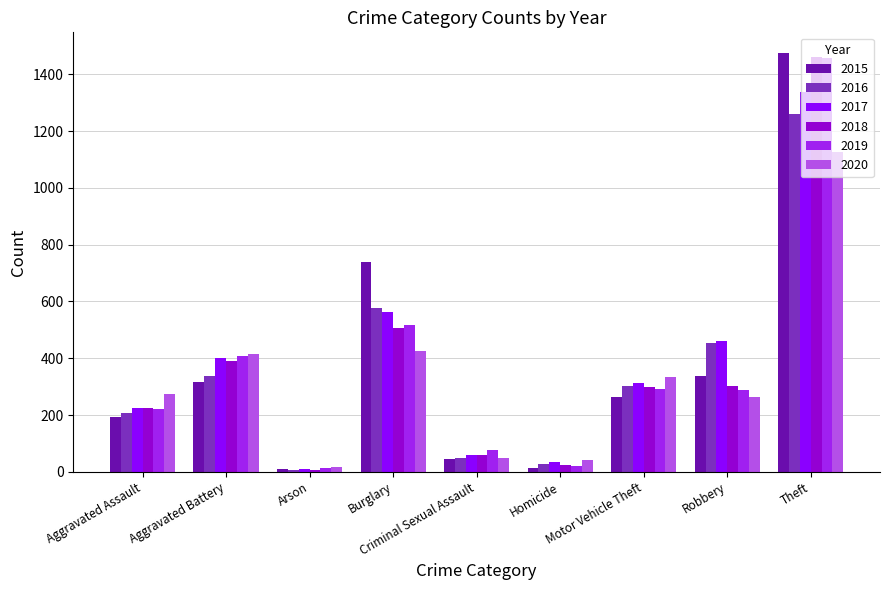

What is the average value of the 2017 series?

378